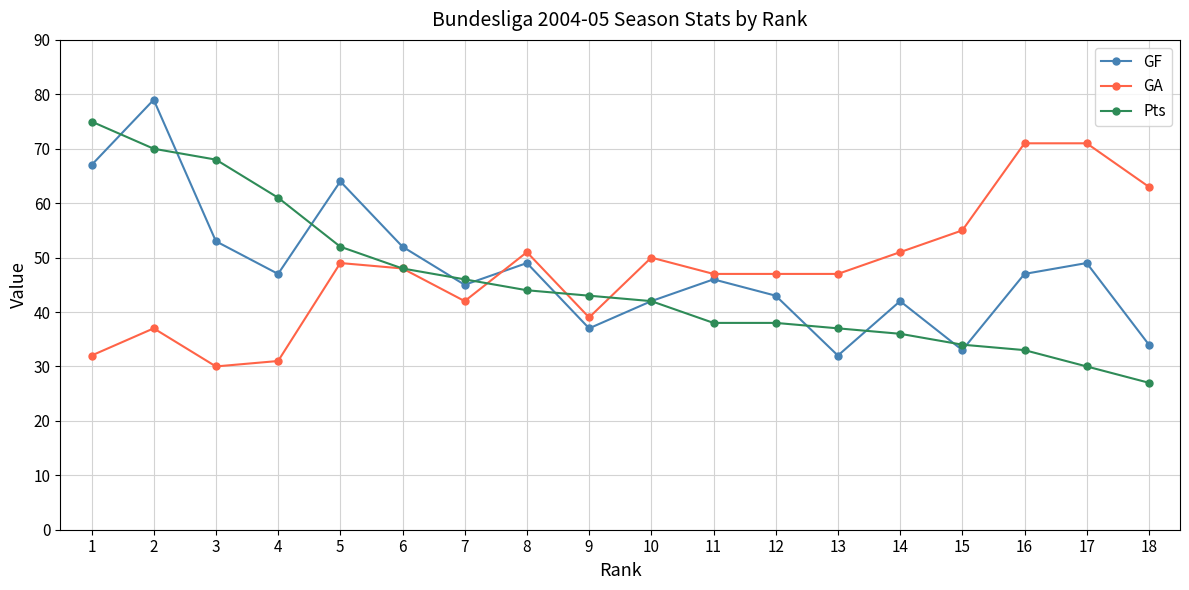

What is the spread (max minus min) of values at 18?

36